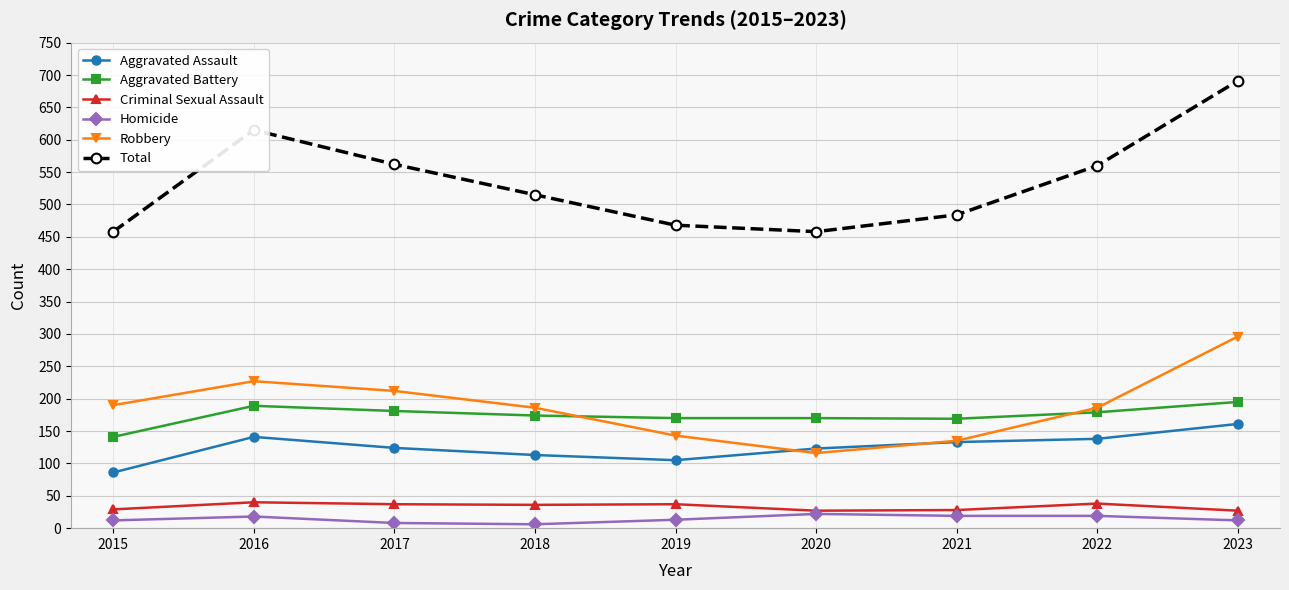

True or false: Criminal Sexual Assault has more than 1 points higher than both neighbors.

True